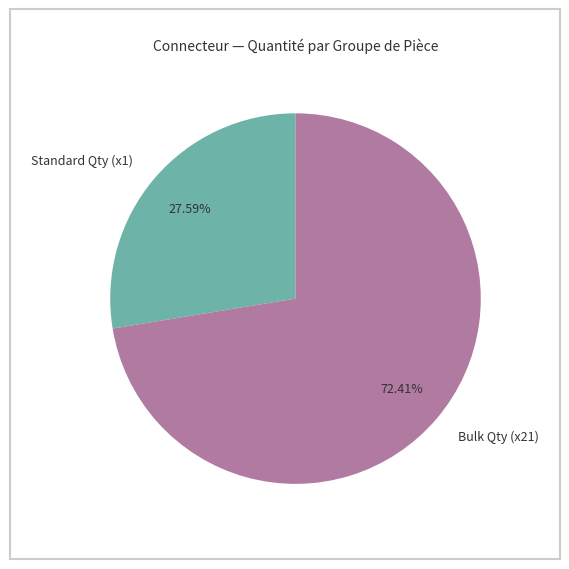

To the nearest percent, what is the difference between the largest and smallest slice percentages?

45%